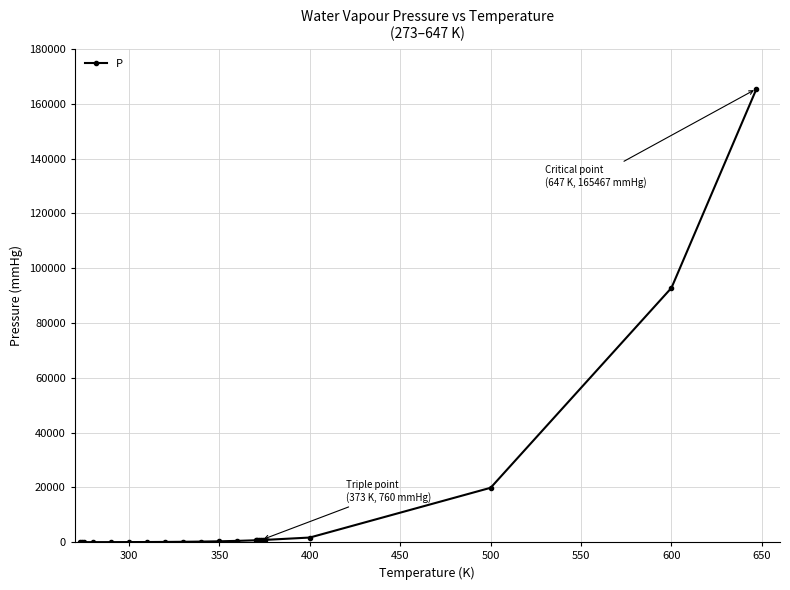

What is the sum of all values?

285618.5